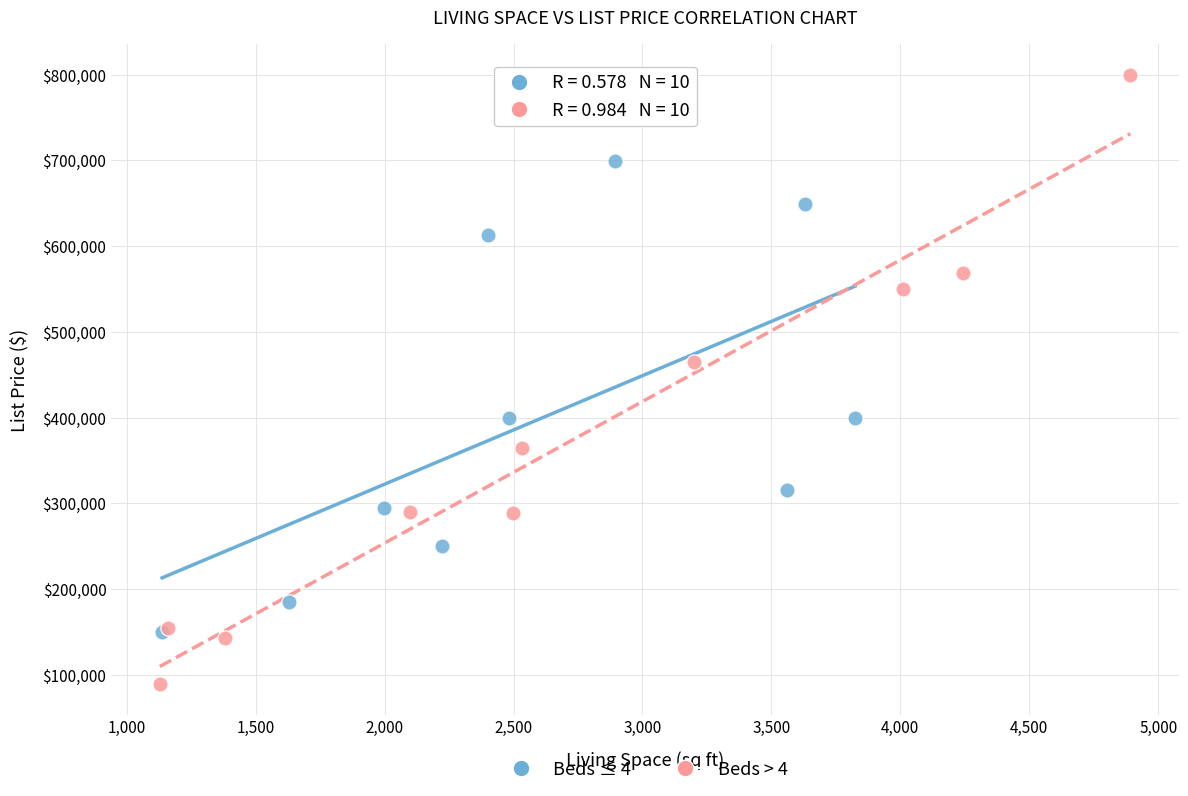

Which series has the largest Y range (max minus min)?

Beds > 4